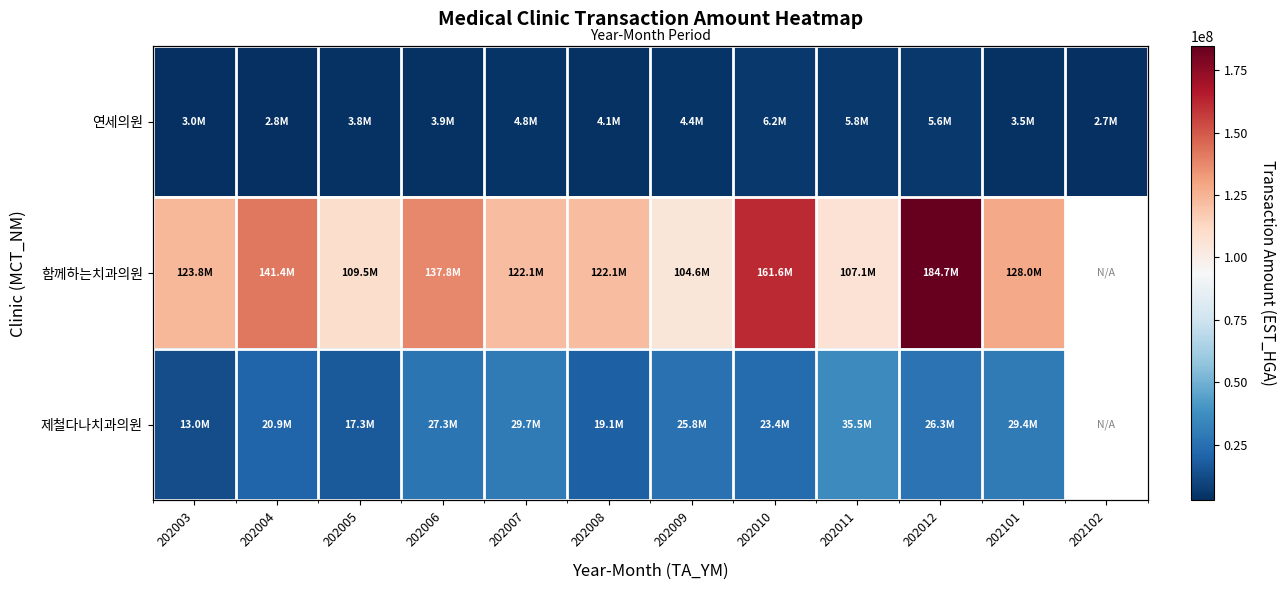

What is the total value across all series at 202010?

191232491.0